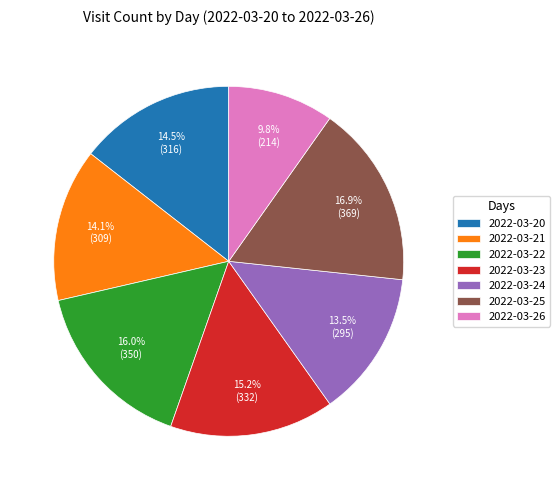

Which slice is the smallest?

2022-03-26